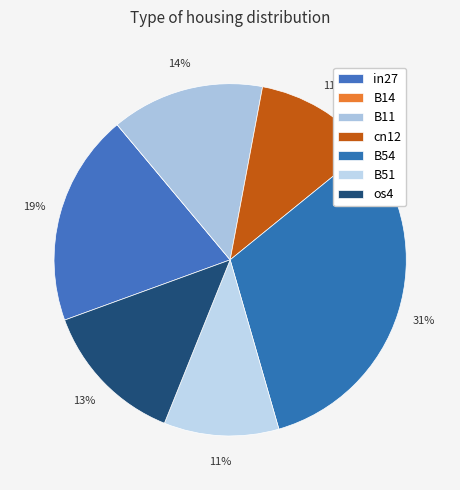

The cn12 slice represents 17% of the pie. True or false?

False